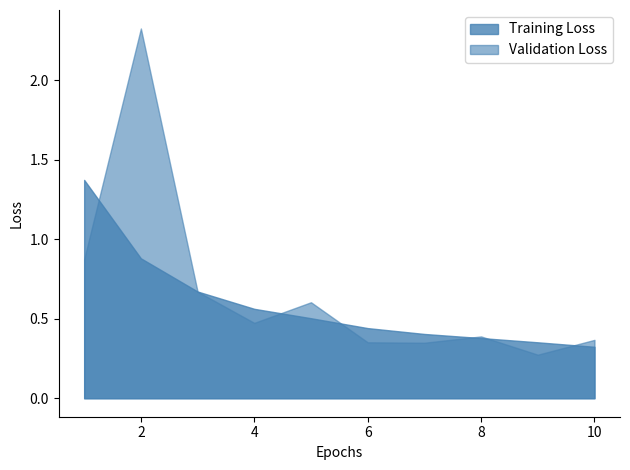

True or false: Validation Loss and Training Loss intersect in this chart.

True